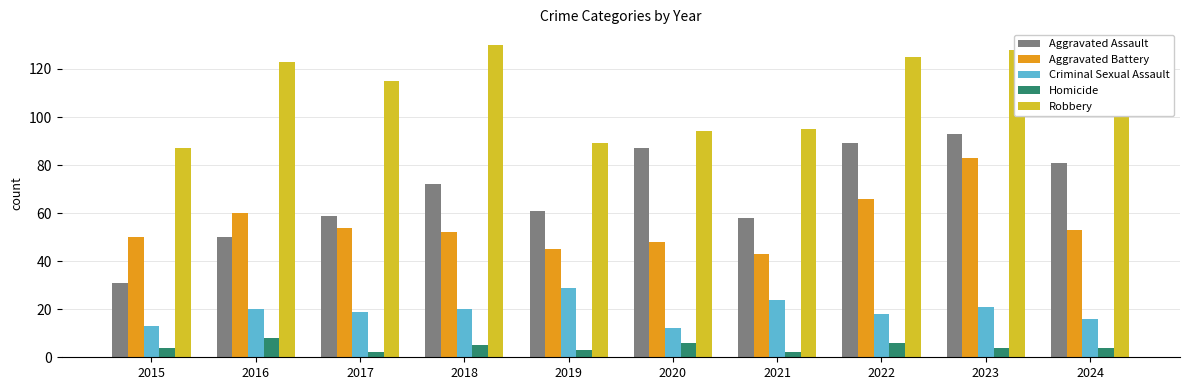

Reading left to right, transcribe all the data shown in this chart.

Aggravated Assault: 2015=31	2016=50	2017=59	2018=72	2019=61	2020=87	2021=58	2022=89	2023=93	2024=81
Aggravated Battery: 2015=50	2016=60	2017=54	2018=52	2019=45	2020=48	2021=43	2022=66	2023=83	2024=53
Criminal Sexual Assault: 2015=13	2016=20	2017=19	2018=20	2019=29	2020=12	2021=24	2022=18	2023=21	2024=16
Homicide: 2015=4	2016=8	2017=2	2018=5	2019=3	2020=6	2021=2	2022=6	2023=4	2024=4
Robbery: 2015=87	2016=123	2017=115	2018=130	2019=89	2020=94	2021=95	2022=125	2023=128	2024=113